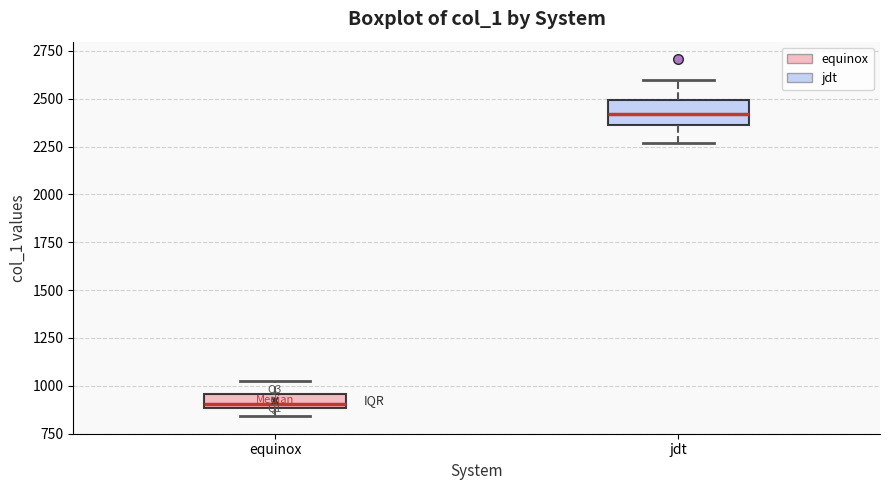

Where does the lower whisker of the box for jdt end on the y-axis? The values are not printed on the chart, so give them approximately, as read against the axis.

2250